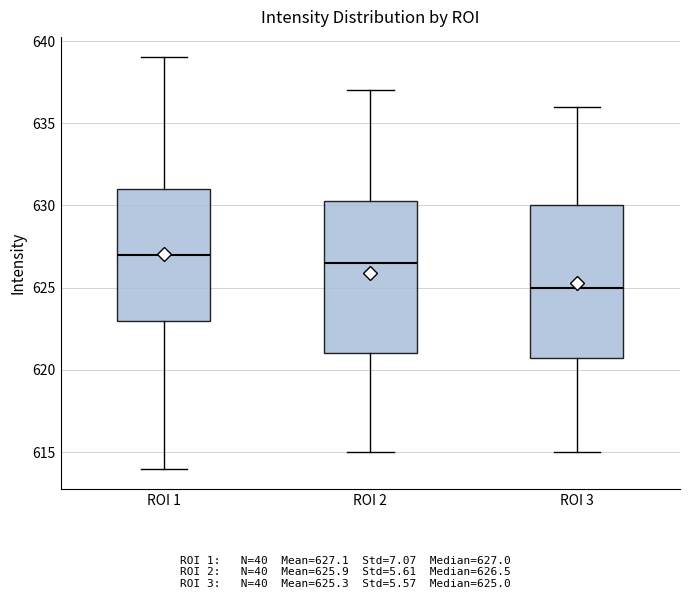

Where does the lower whisker of the box for ROI 1 end on the y-axis? The values are not printed on the chart, so give them approximately, as read against the axis.

614.0